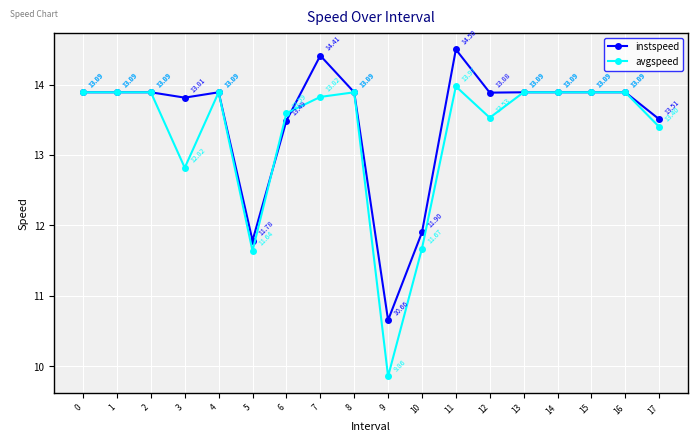

At which category does avgspeed reach its first local valley?

3